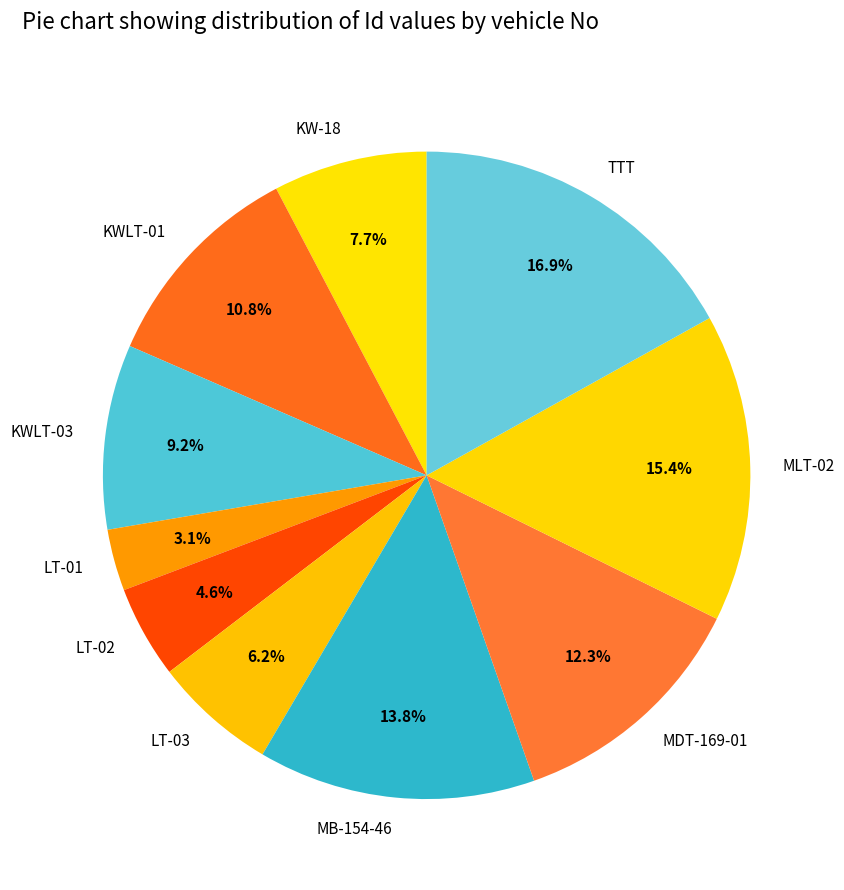

Combined, do MLT-02 and MB-154-46 account for over 50%?

No